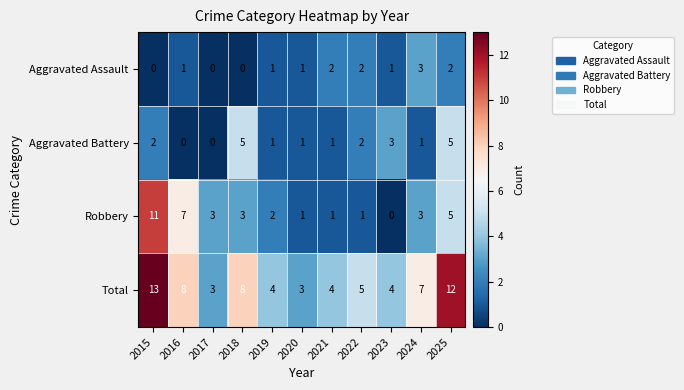

Which category has the highest value across all series?

2015